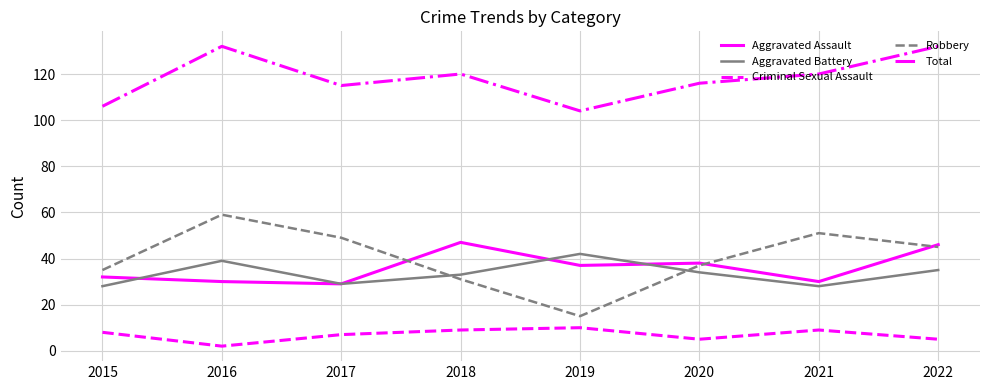

Reading right to left, what are all the values shown in this chart?

Aggravated Assault: 46	30	38	37	47	29	30	32
Aggravated Battery: 35	28	34	42	33	29	39	28
Criminal Sexual Assault: 5	9	5	10	9	7	2	8
Robbery: 45	51	37	15	31	49	59	35
Total: 132	120	116	104	120	115	132	106